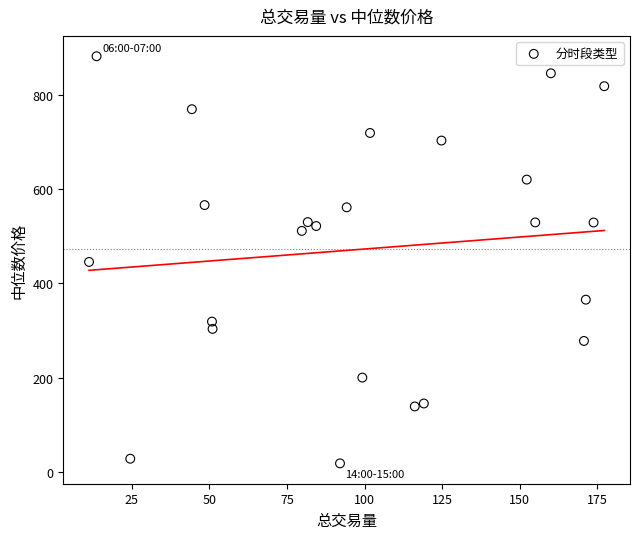

What is the range of Y values (max minus min)?

864.6